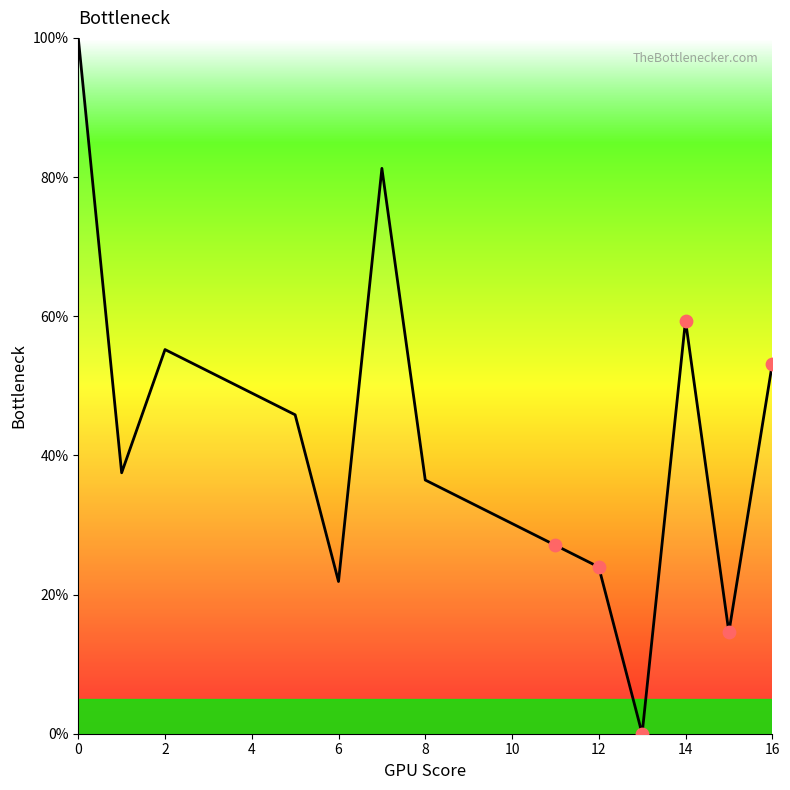

What is the change in value from 13 to 16?

+53.1